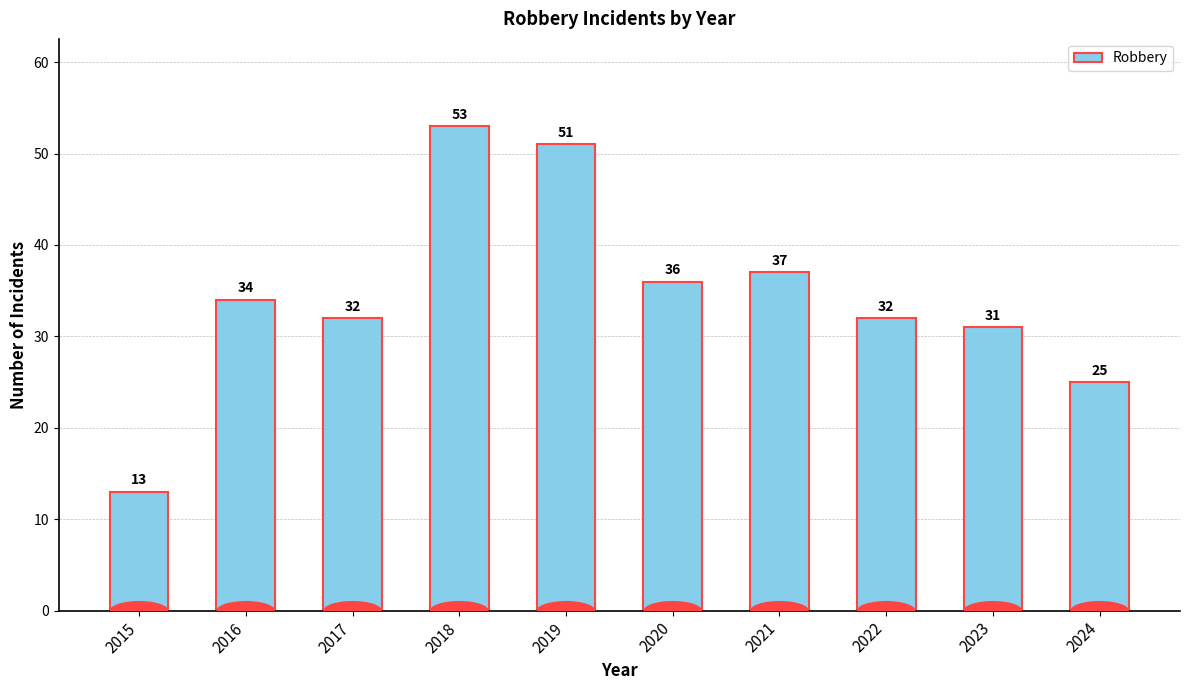

What is the sum of the values at 2023 and 2022?

63